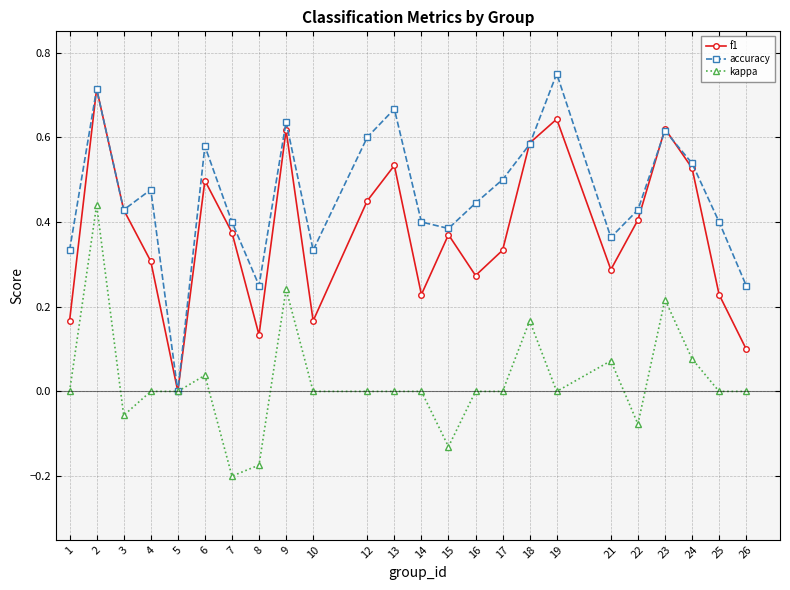

True or false: kappa has a value of 0.4 at 23.

False